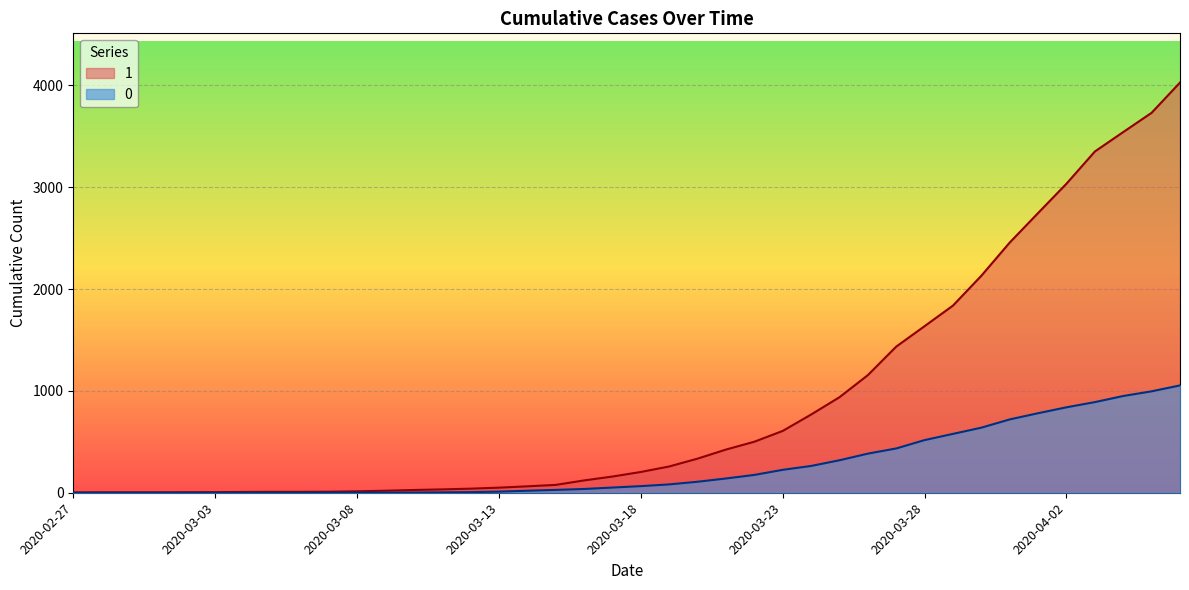

What is the difference between the maximum and minimum values in the 0 series?

1054